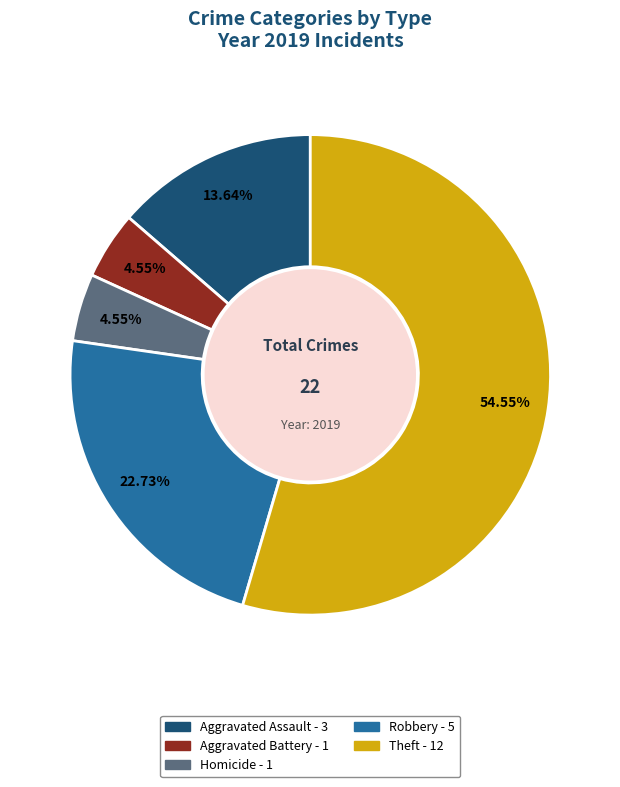

Is there a majority slice in this chart?

Yes